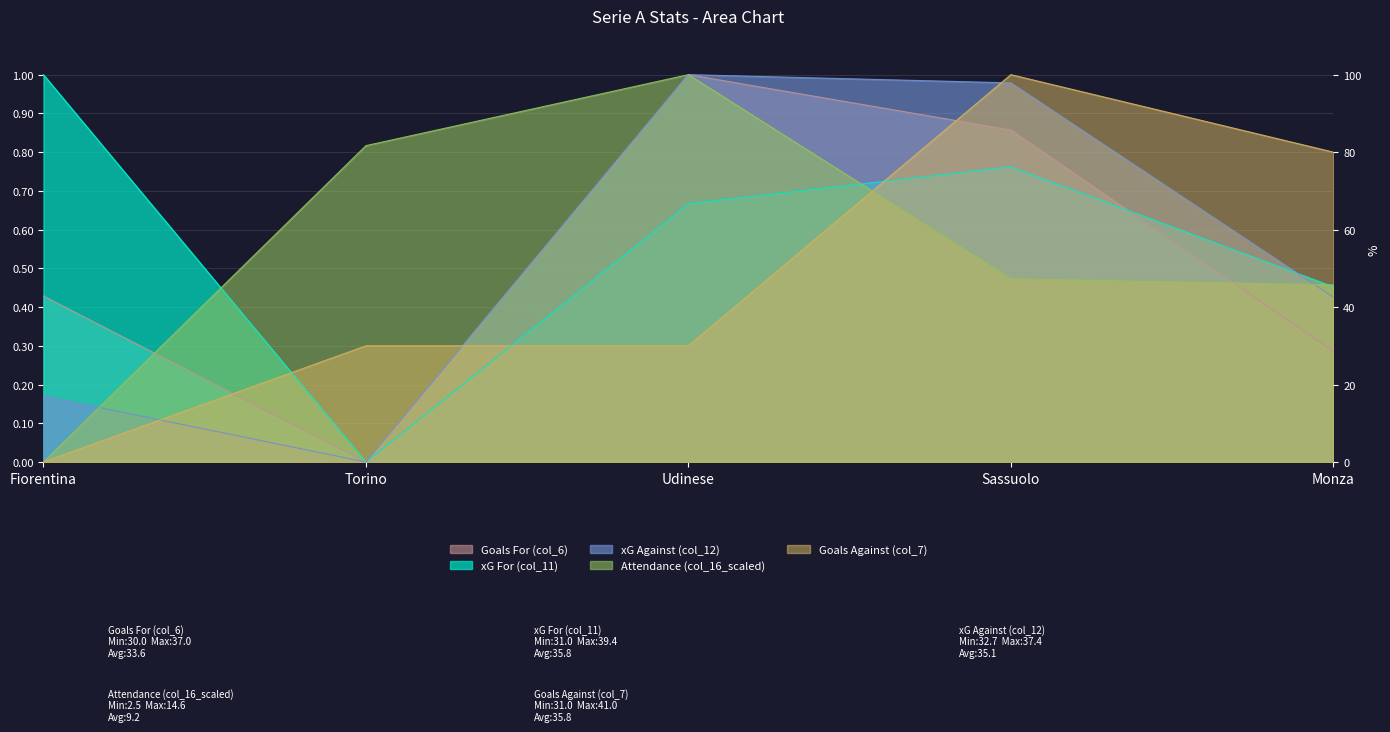

Count the number of categories in the chart.

5